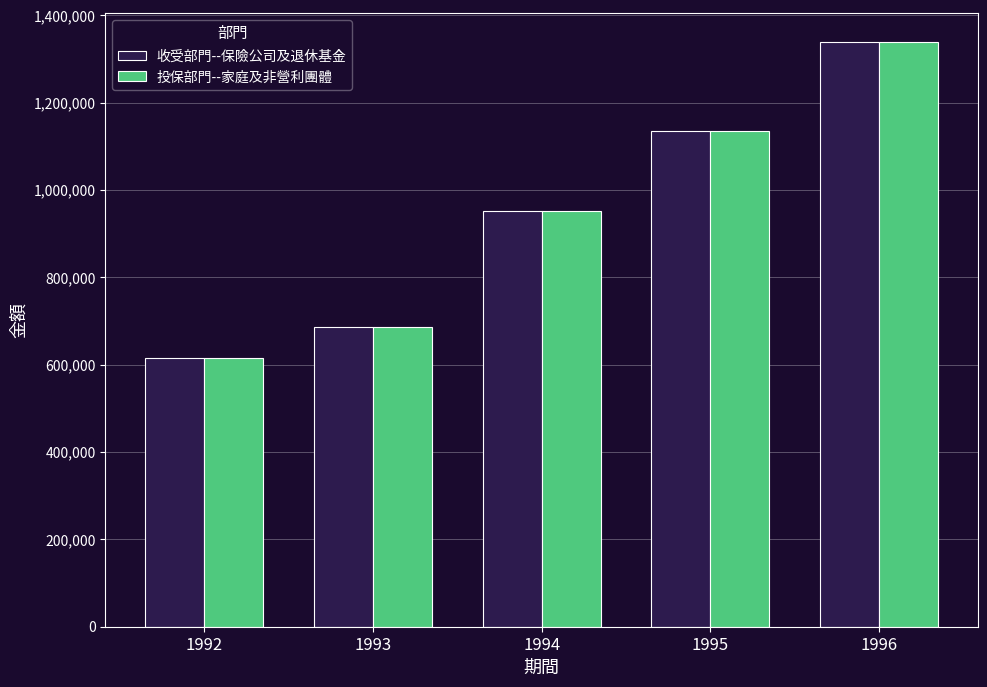

What is the total value across all series at 1992?

1230840